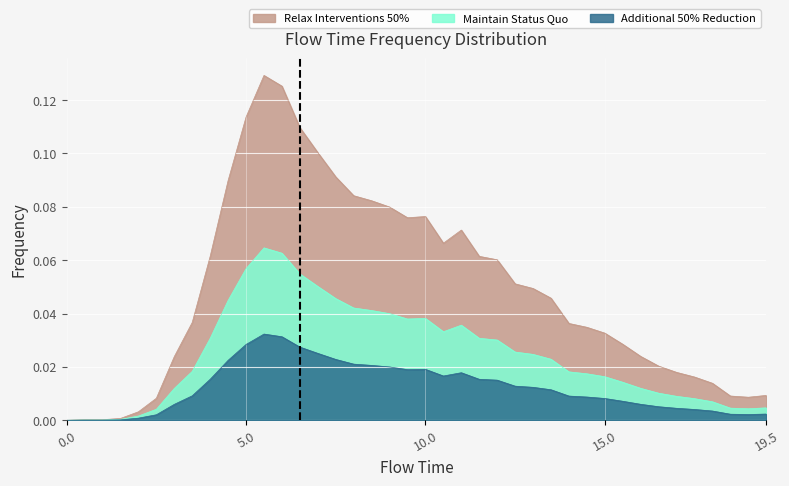

Is it true that Relax Interventions 50% equals 0.0 at 18.5?

False